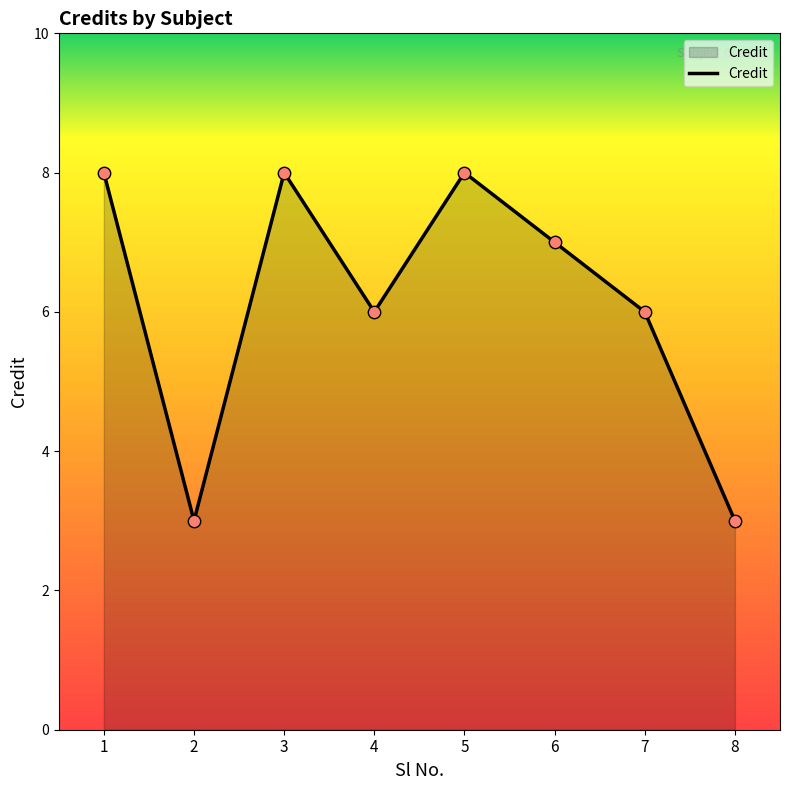

What is the ratio of the value at 2 to the value at 5?

0.4